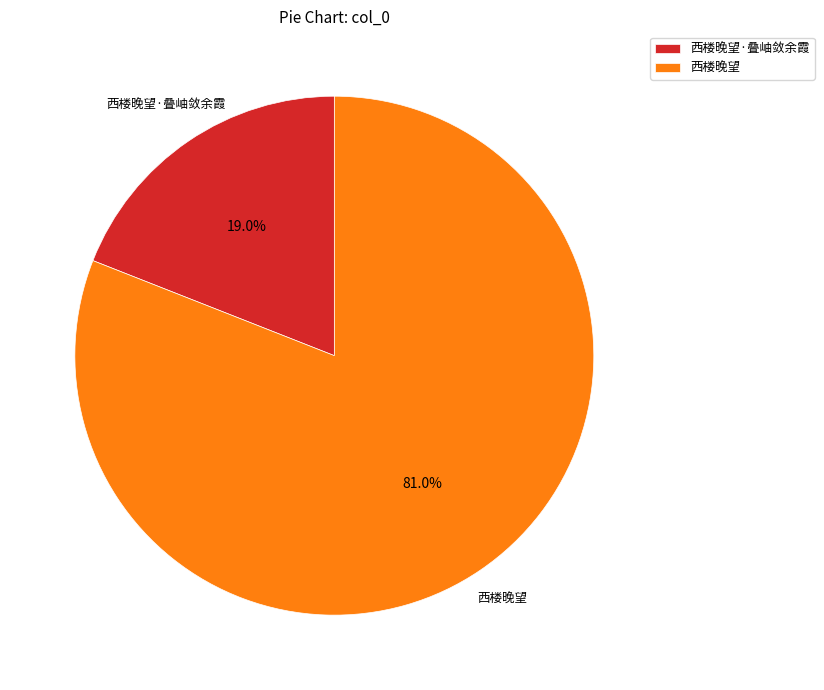

True or false: 西楼晚望 accounts for 81% of the total.

True